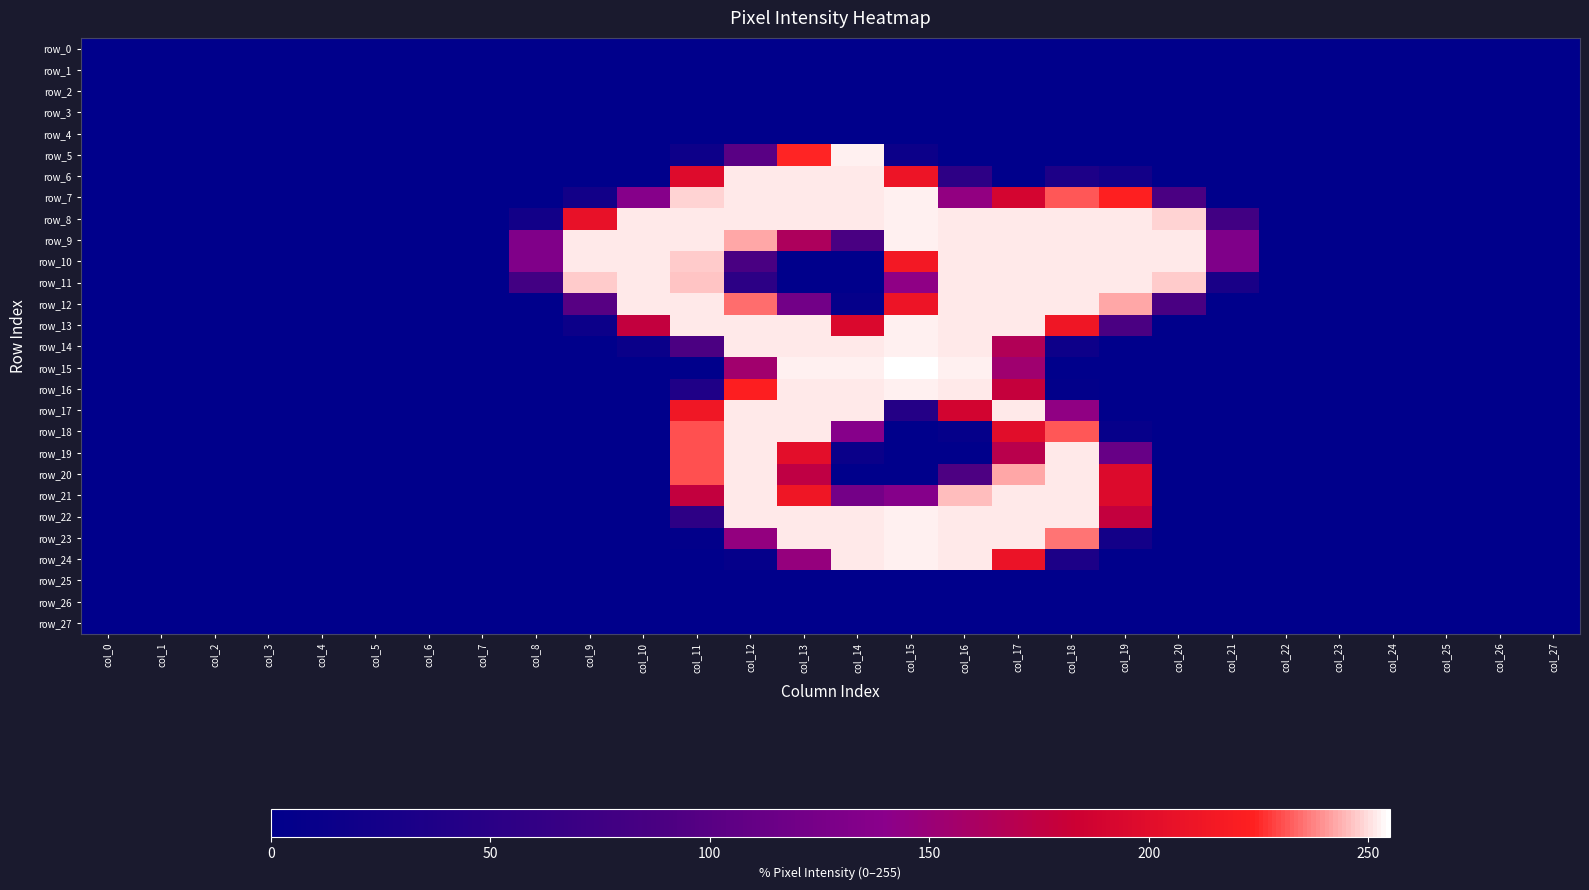

Reading left to right, list all the values displayed in this chart.

row_0: 0	0	0	0	0	0	0	0	0	0	0	0	0	0	0	0	0	0	0	0	0	0	0	0	0	0	0	0
row_1: 0	0	0	0	0	0	0	0	0	0	0	0	0	0	0	0	0	0	0	0	0	0	0	0	0	0	0	0
row_2: 0	0	0	0	0	0	0	0	0	0	0	0	0	0	0	0	0	0	0	0	0	0	0	0	0	0	0	0
row_3: 0	0	0	0	0	0	0	0	0	0	0	0	0	0	0	0	0	0	0	0	0	0	0	0	0	0	0	0
row_4: 0	0	0	0	0	0	0	0	0	0	0	0	0	0	0	0	0	0	0	0	0	0	0	0	0	0	0	0
row_5: 0	0	0	0	0	0	0	0	0	0	0	16	101	225	253	15	0	0	0	0	0	0	0	0	0	0	0	0
row_6: 0	0	0	0	0	0	0	0	0	0	0	198	252	252	252	210	54	0	35	23	0	0	0	0	0	0	0	0
row_7: 0	0	0	0	0	0	0	0	0	22	137	249	252	252	252	253	145	190	232	224	89	0	0	0	0	0	0	0
row_8: 0	0	0	0	0	0	0	0	22	206	252	252	252	252	252	253	252	252	252	252	249	78	0	0	0	0	0	0
row_9: 0	0	0	0	0	0	0	0	132	252	252	252	243	163	88	253	252	252	252	252	252	131	0	0	0	0	0	0
row_10: 0	0	0	0	0	0	0	0	132	252	252	248	88	0	0	215	252	252	252	252	252	131	0	0	0	0	0	0
row_11: 0	0	0	0	0	0	0	0	79	248	252	247	53	0	0	143	252	252	252	252	248	30	0	0	0	0	0	0
row_12: 0	0	0	0	0	0	0	0	0	99	252	252	235	121	6	210	252	252	252	243	88	0	0	0	0	0	0	0
row_13: 0	0	0	0	0	0	0	0	0	15	178	252	252	252	195	253	252	252	212	89	0	0	0	0	0	0	0	0
row_14: 0	0	0	0	0	0	0	0	0	0	12	90	252	252	252	253	252	166	16	0	0	0	0	0	0	0	0	0
row_15: 0	0	0	0	0	0	0	0	0	0	0	0	155	253	253	255	253	154	0	0	0	0	0	0	0	0	0	0
row_16: 0	0	0	0	0	0	0	0	0	0	0	37	223	252	252	253	252	179	3	0	0	0	0	0	0	0	0	0
row_17: 0	0	0	0	0	0	0	0	0	0	0	213	252	252	252	44	189	252	144	0	0	0	0	0	0	0	0	0
row_18: 0	0	0	0	0	0	0	0	0	0	0	231	252	252	137	0	7	201	232	8	0	0	0	0	0	0	0	0
row_19: 0	0	0	0	0	0	0	0	0	0	0	231	252	202	12	0	0	171	252	112	0	0	0	0	0	0	0	0
row_20: 0	0	0	0	0	0	0	0	0	0	0	231	252	175	0	0	91	243	252	197	0	0	0	0	0	0	0	0
row_21: 0	0	0	0	0	0	0	0	0	0	0	178	252	212	122	136	246	252	252	197	0	0	0	0	0	0	0	0
row_22: 0	0	0	0	0	0	0	0	0	0	0	54	252	252	252	253	252	252	252	178	0	0	0	0	0	0	0	0
row_23: 0	0	0	0	0	0	0	0	0	0	0	3	146	252	252	253	252	252	236	23	0	0	0	0	0	0	0	0
row_24: 0	0	0	0	0	0	0	0	0	0	0	0	6	147	252	253	252	209	34	0	0	0	0	0	0	0	0	0
row_25: 0	0	0	0	0	0	0	0	0	0	0	0	0	0	0	0	0	0	0	0	0	0	0	0	0	0	0	0
row_26: 0	0	0	0	0	0	0	0	0	0	0	0	0	0	0	0	0	0	0	0	0	0	0	0	0	0	0	0
row_27: 0	0	0	0	0	0	0	0	0	0	0	0	0	0	0	0	0	0	0	0	0	0	0	0	0	0	0	0